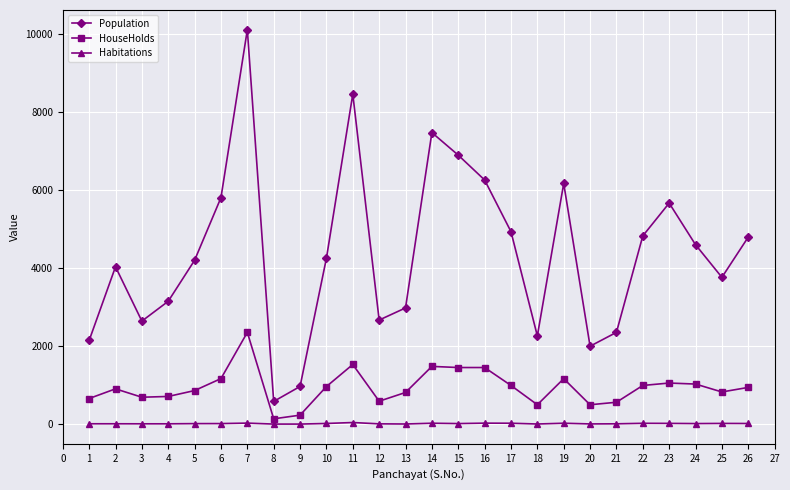

The value of HouseHolds at 15 is 780. True or false?

False